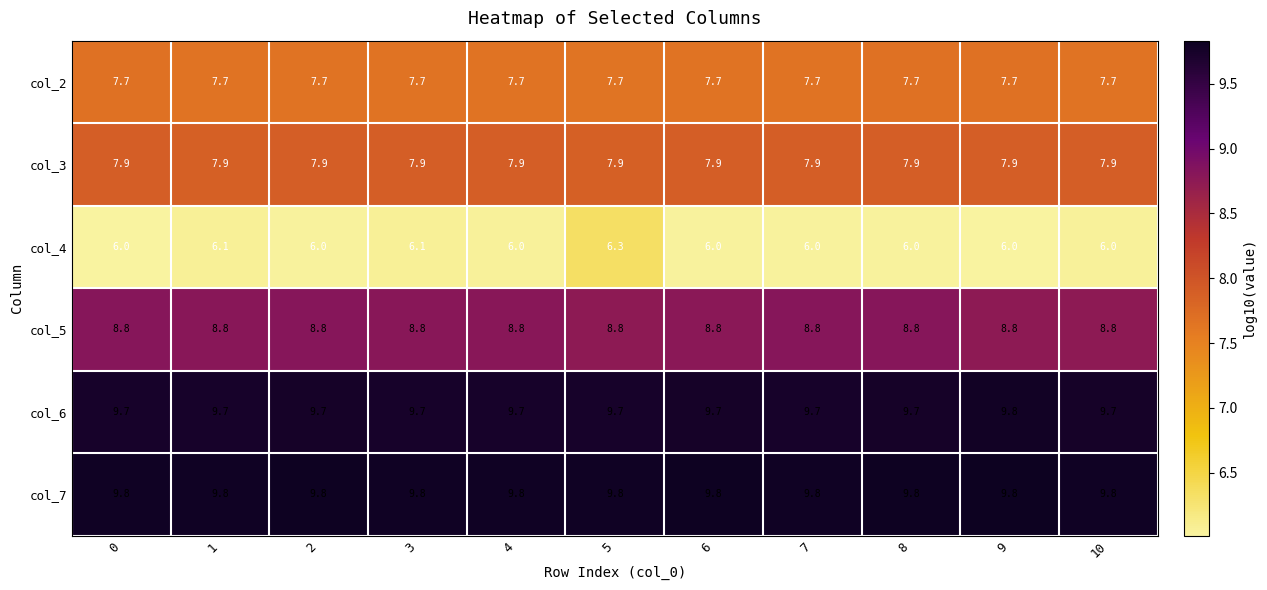

Rank the series at 0 from highest to lowest value.

col_7, col_6, col_5, col_3, col_2, col_4